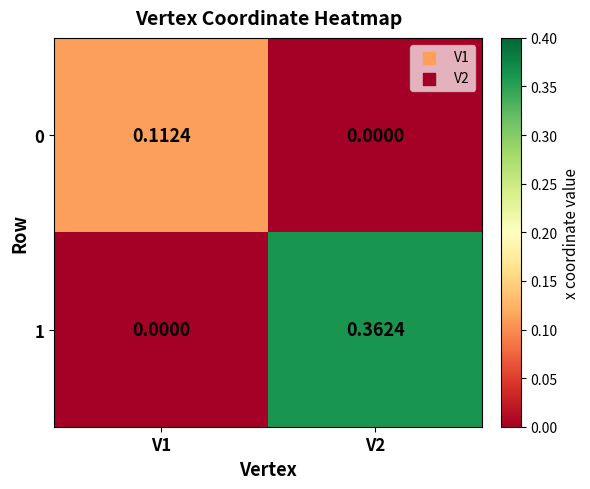

Is the value of 1 at V1 greater than the value of 0 at V1?

No